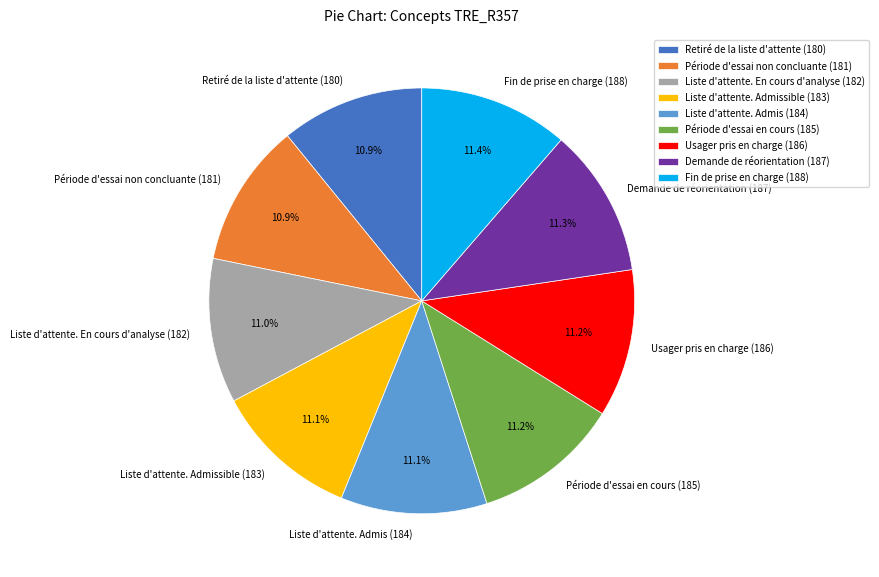

Approximately how many times larger is the value at Liste d'attente. En cours d'analyse (182) compared to Période d'essai non concluante (181)?

1.0